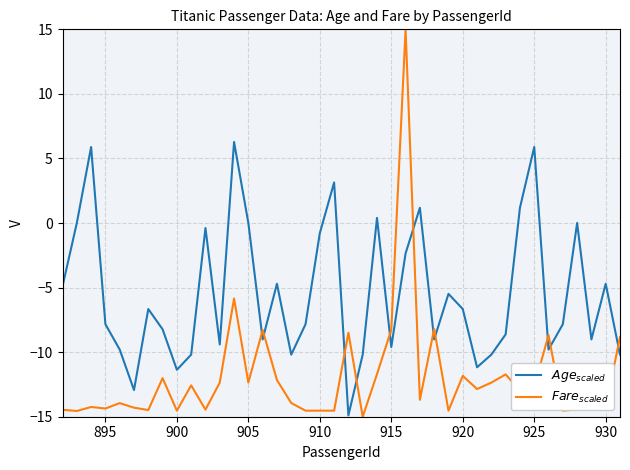

True or false: $Age_{scaled}$ and $Fare_{scaled}$ cross at least once.

True